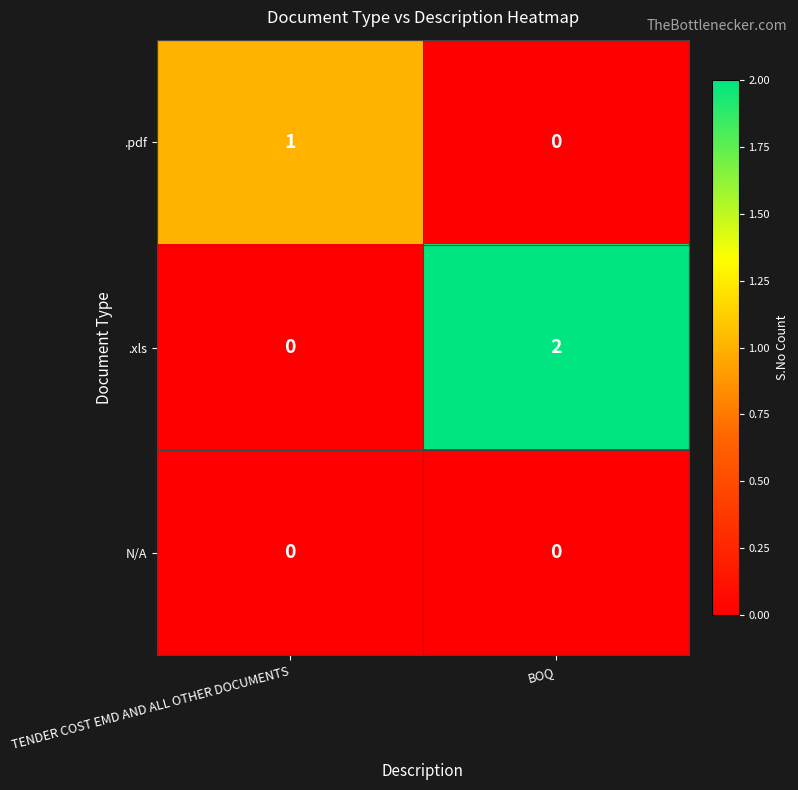

Which category has the highest value across all series?

BOQ